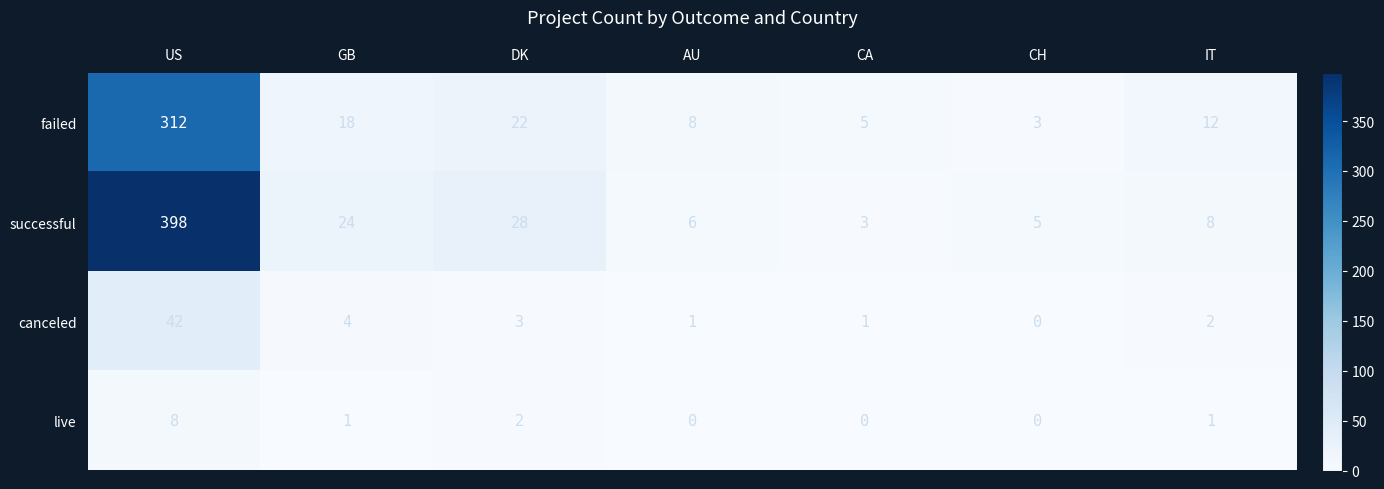

Reading left to right, what are all the values shown in this chart?

failed: US=312	GB=18	DK=22	AU=8	CA=5	CH=3	IT=12
successful: US=398	GB=24	DK=28	AU=6	CA=3	CH=5	IT=8
canceled: US=42	GB=4	DK=3	AU=1	CA=1	CH=0	IT=2
live: US=8	GB=1	DK=2	AU=0	CA=0	CH=0	IT=1